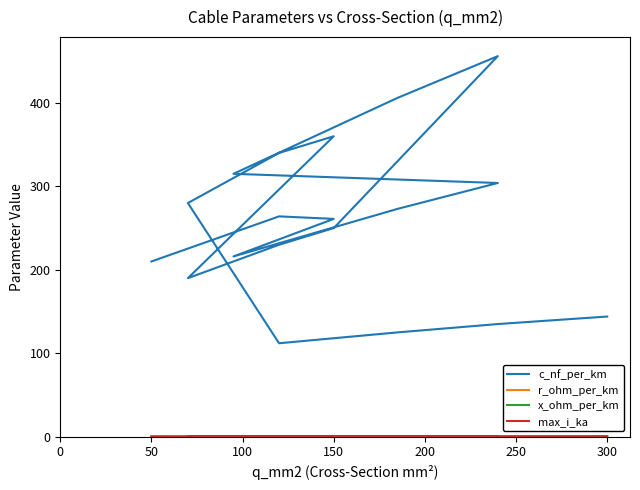

What is the difference between the second highest and minimum values in the x_ohm_per_km series?

0.1